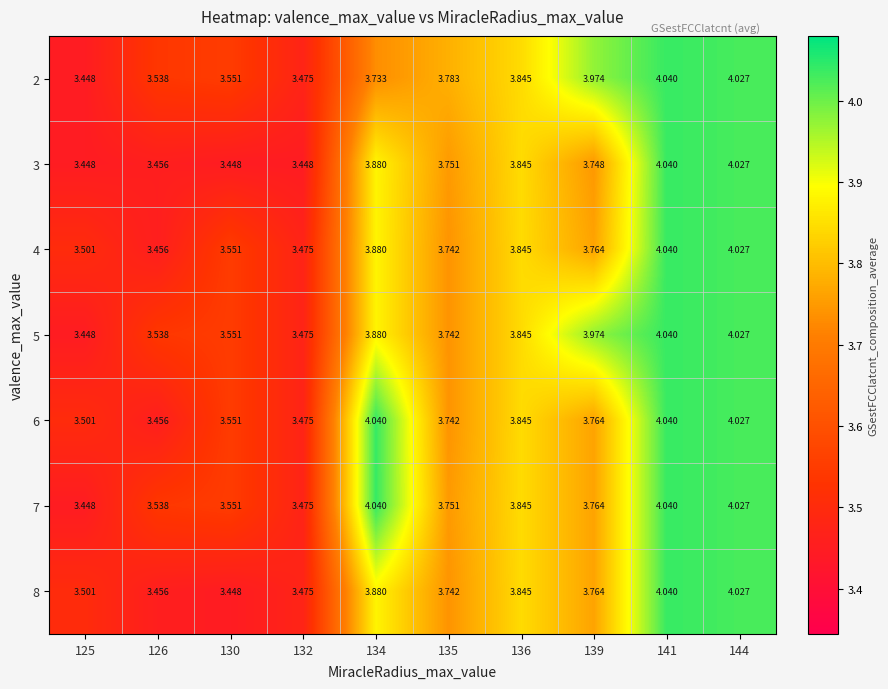

How many series are shown in this chart?

7